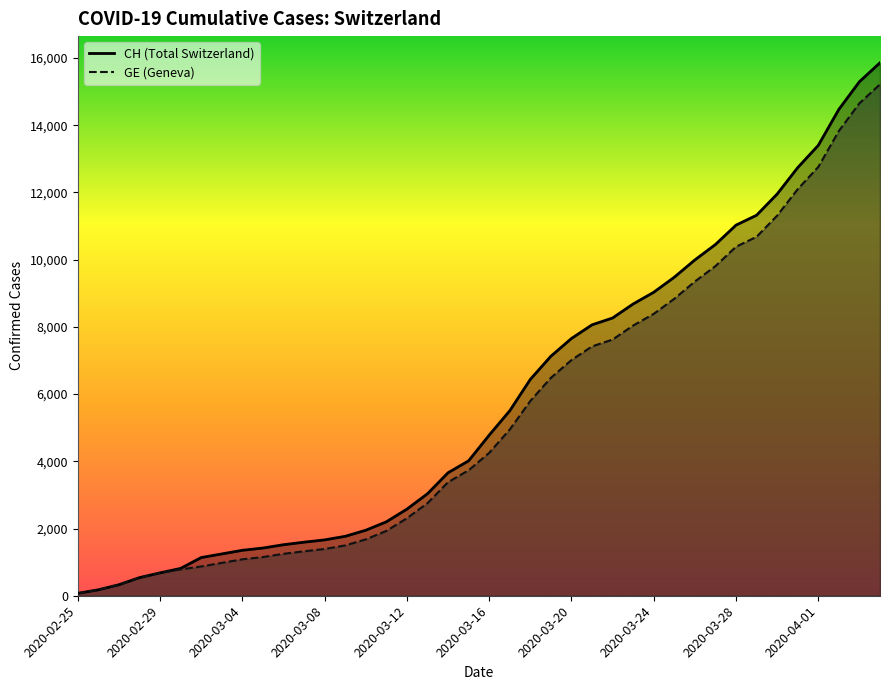

Read the GE value at 2020-03-12, to the nearest 100.

2300